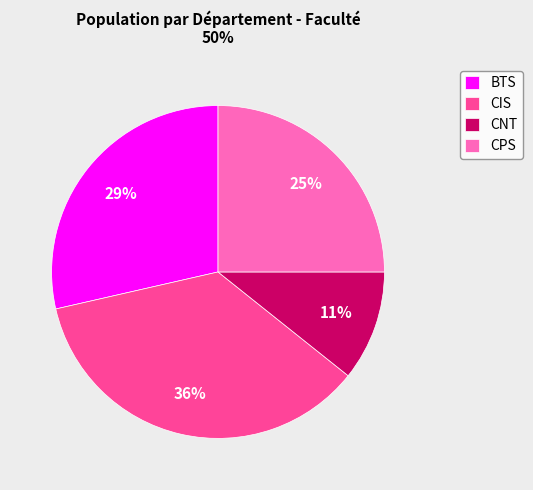

Rank the categories by value from lowest to highest.

CNT, CPS, BTS, CIS